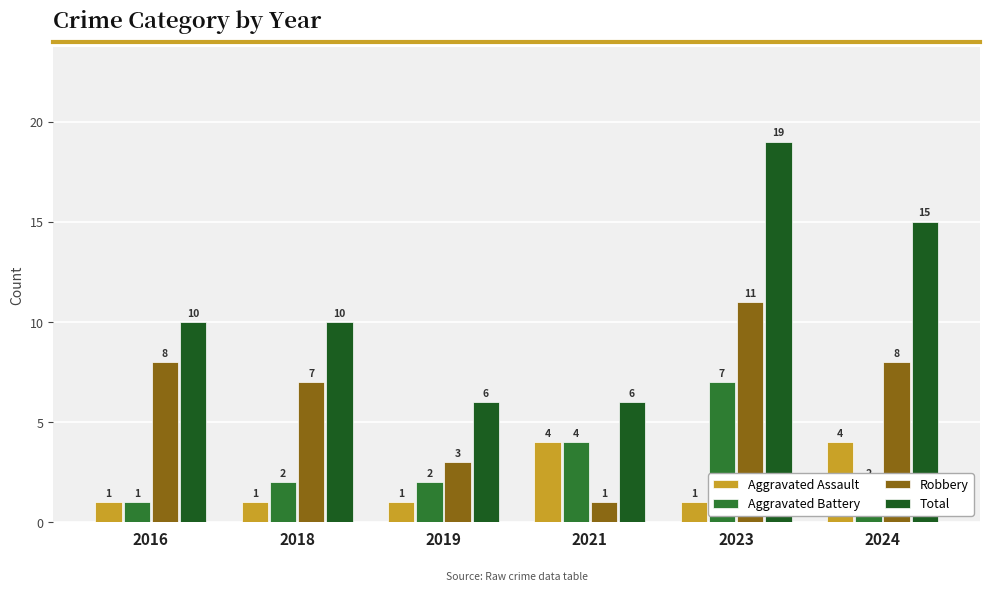

What is the maximum value shown in the chart?

19